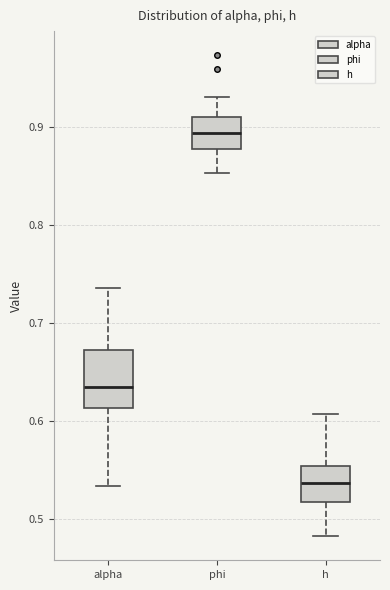

Which box has the highest median line?

phi